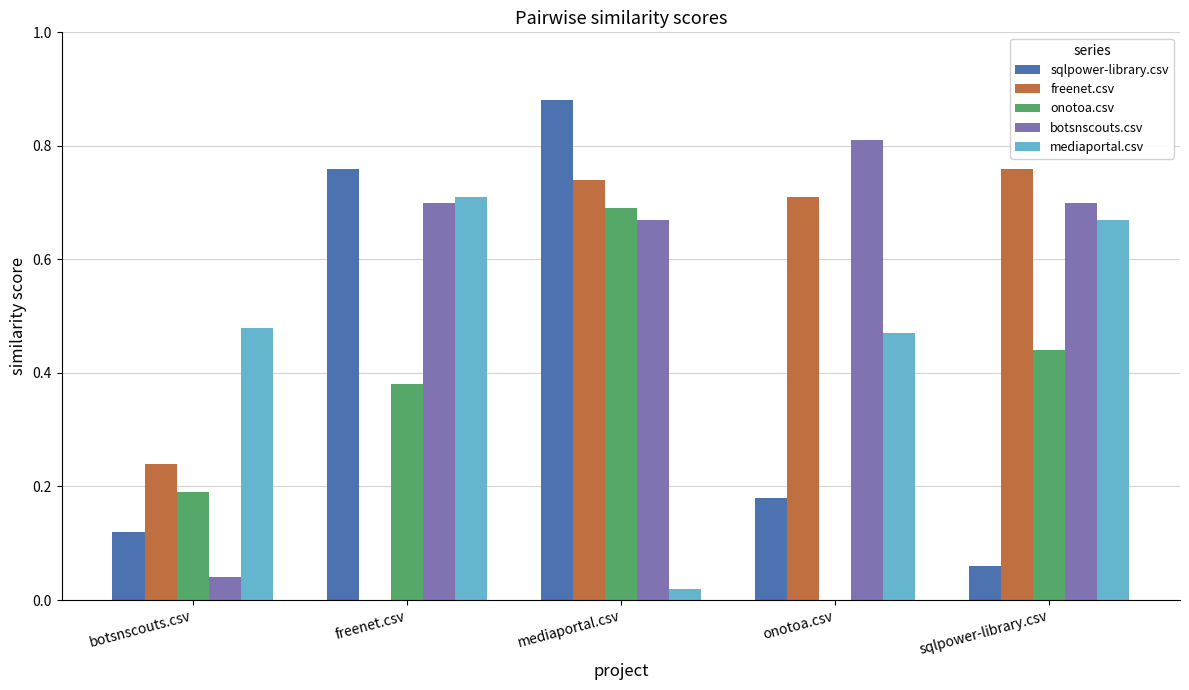

Count the onotoa.csv values in the range 0 to 1.

5